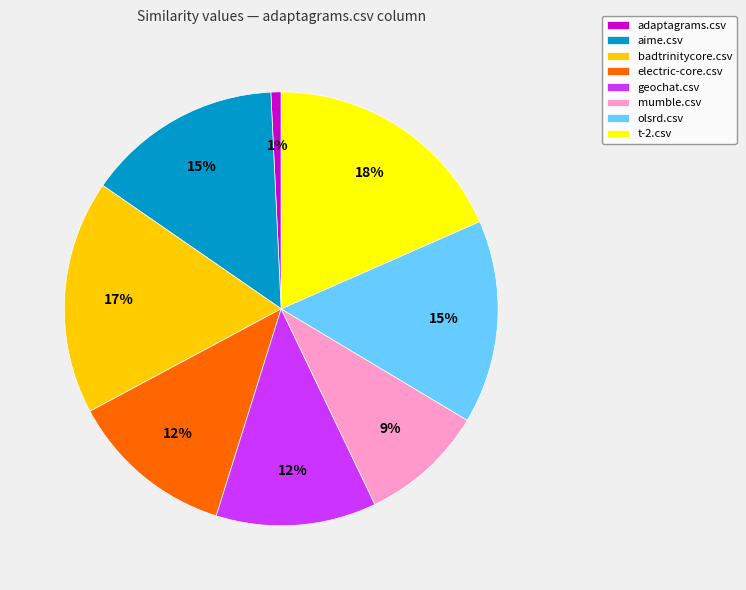

To the nearest percent, what is the average slice percentage?

12%